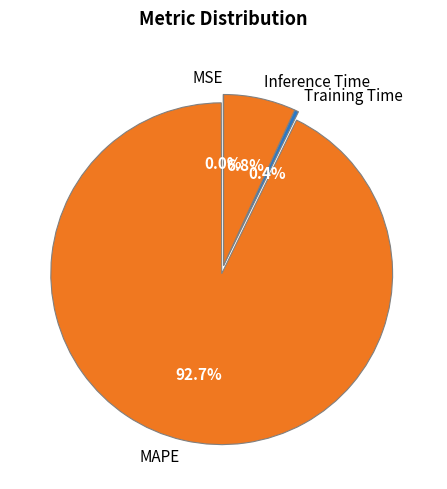

What percentage is the MAPE slice, to the nearest percent?

93%